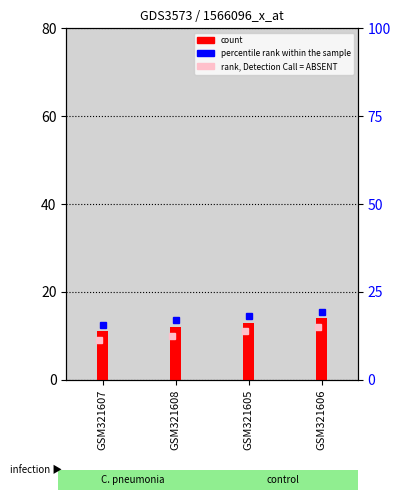

What is the value of the 4th bar from the left?

14